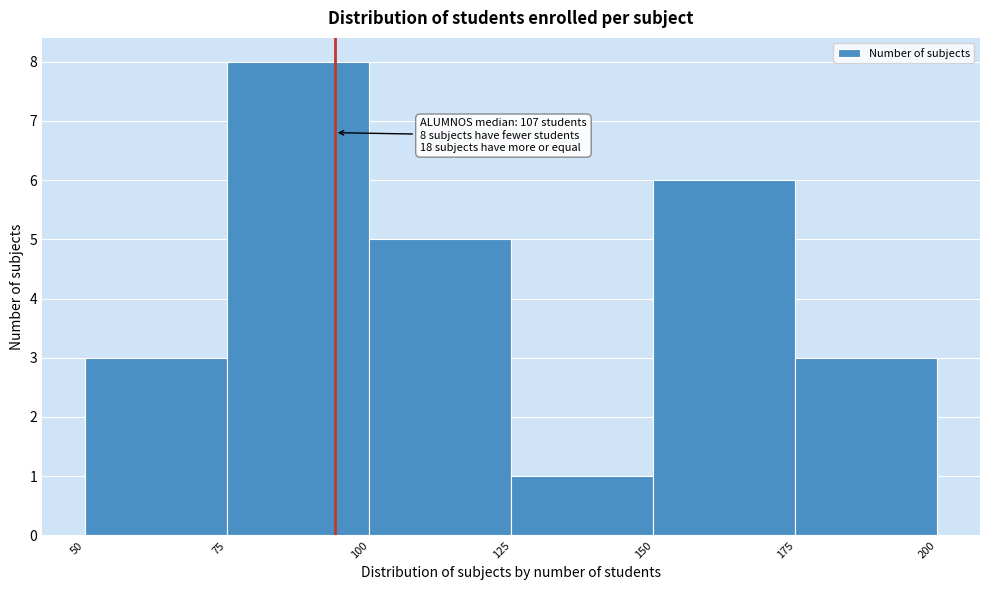

Which range on the x-axis has the tallest bar?

75 to 100